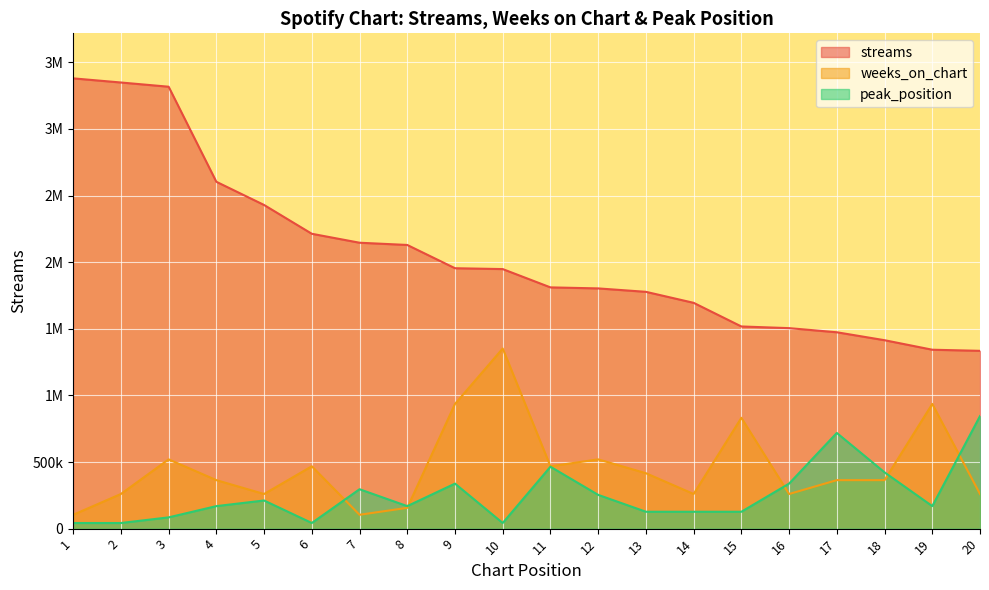

True or false: streams has a value of 1334625.0 at 20.

True